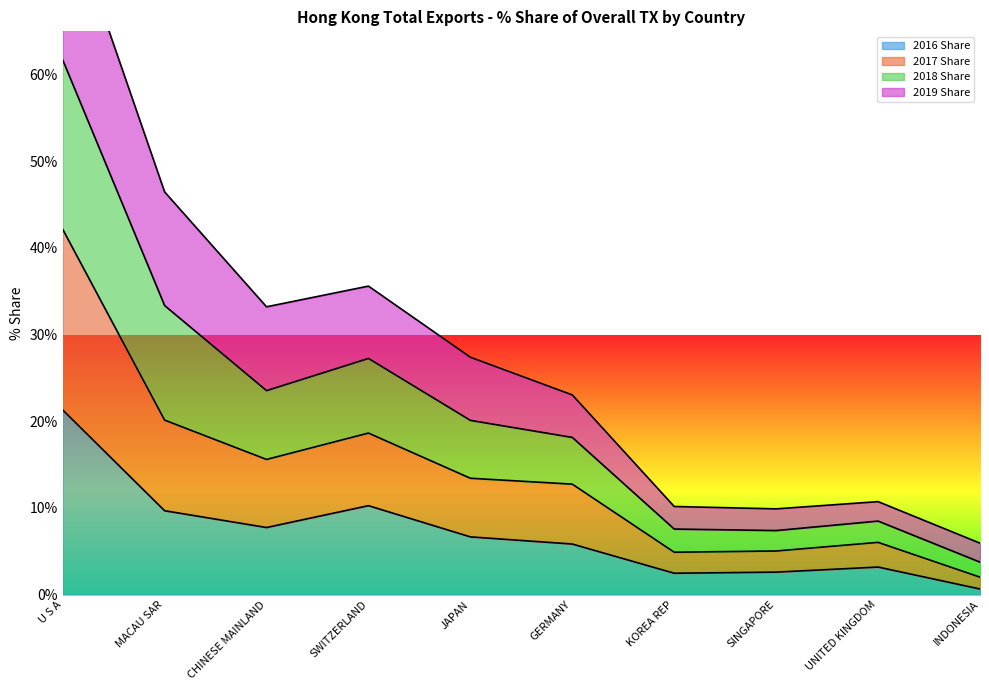

The value of 2016 Share at UNITED KINGDOM is 3.2. True or false?

True